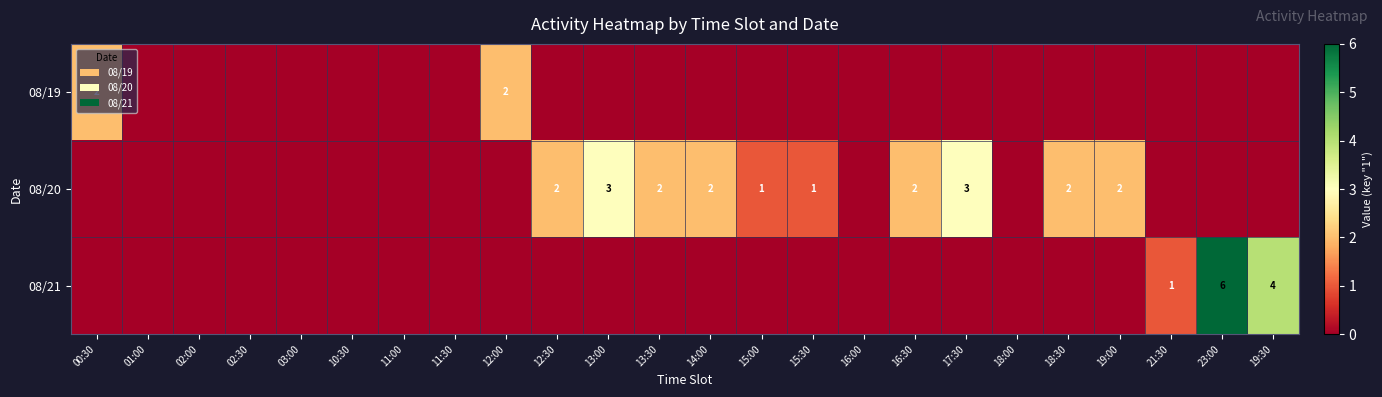

True or false: 08/19 has a value of 2 at 00:30.

True